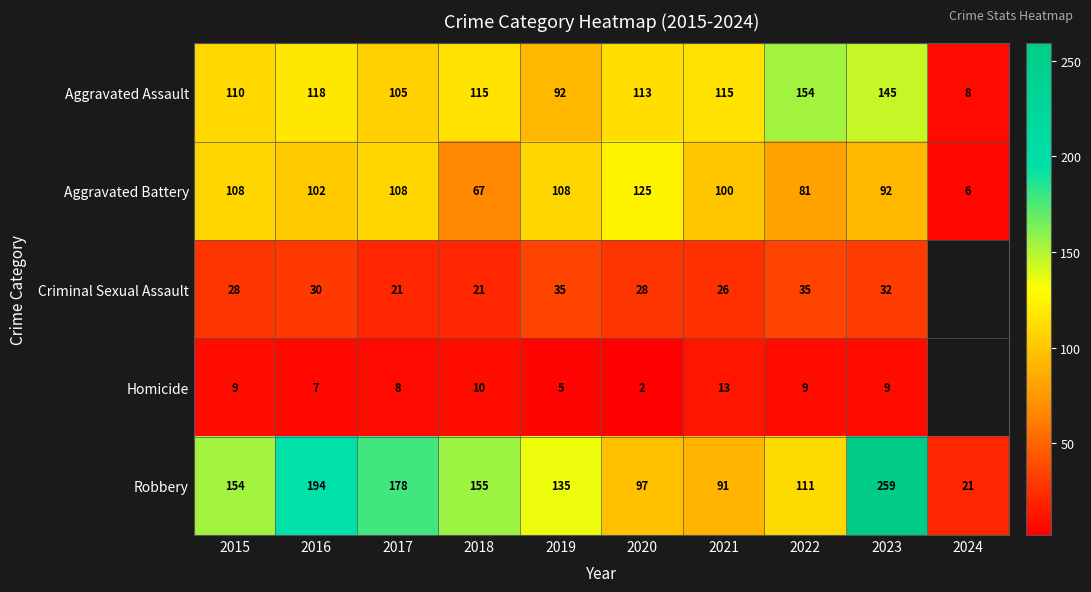

Is the value of Homicide at 2016 greater than the value of Aggravated Assault at 2021?

No